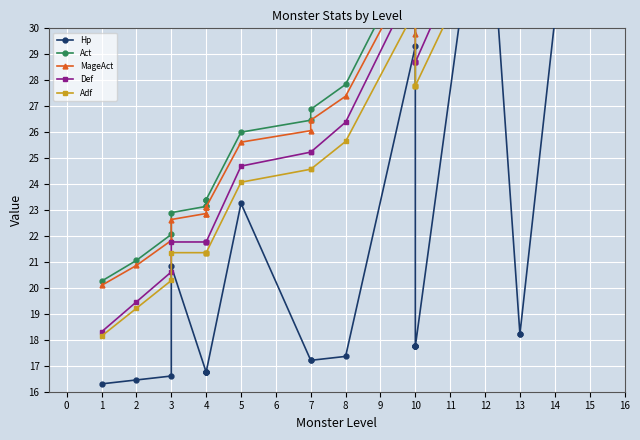

Which series has the largest total across all categories?

Act